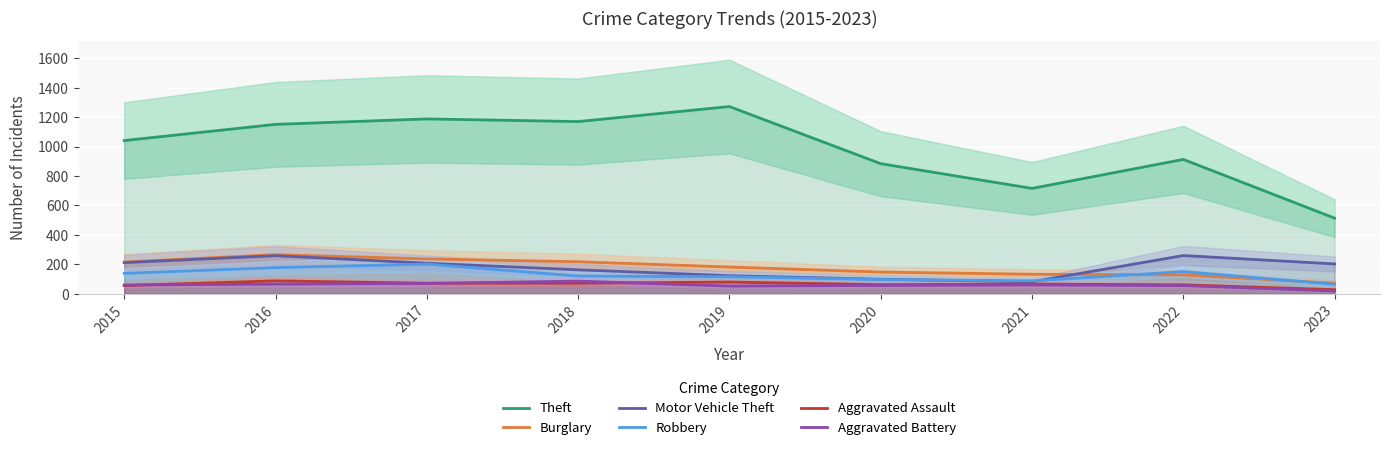

At which label is Burglary closest to 169?

2019